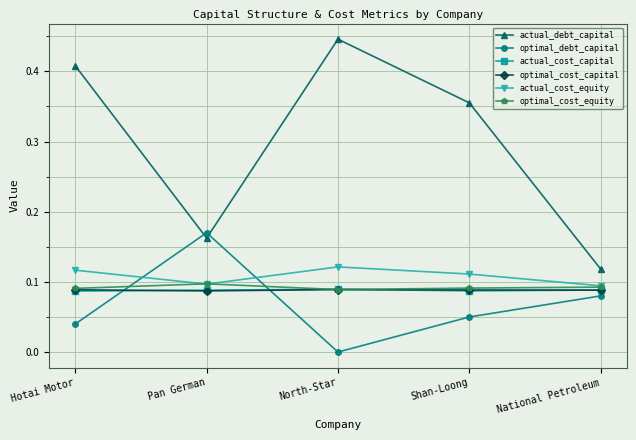

True or false: actual_cost_capital has more than 0 interior local peaks.

True